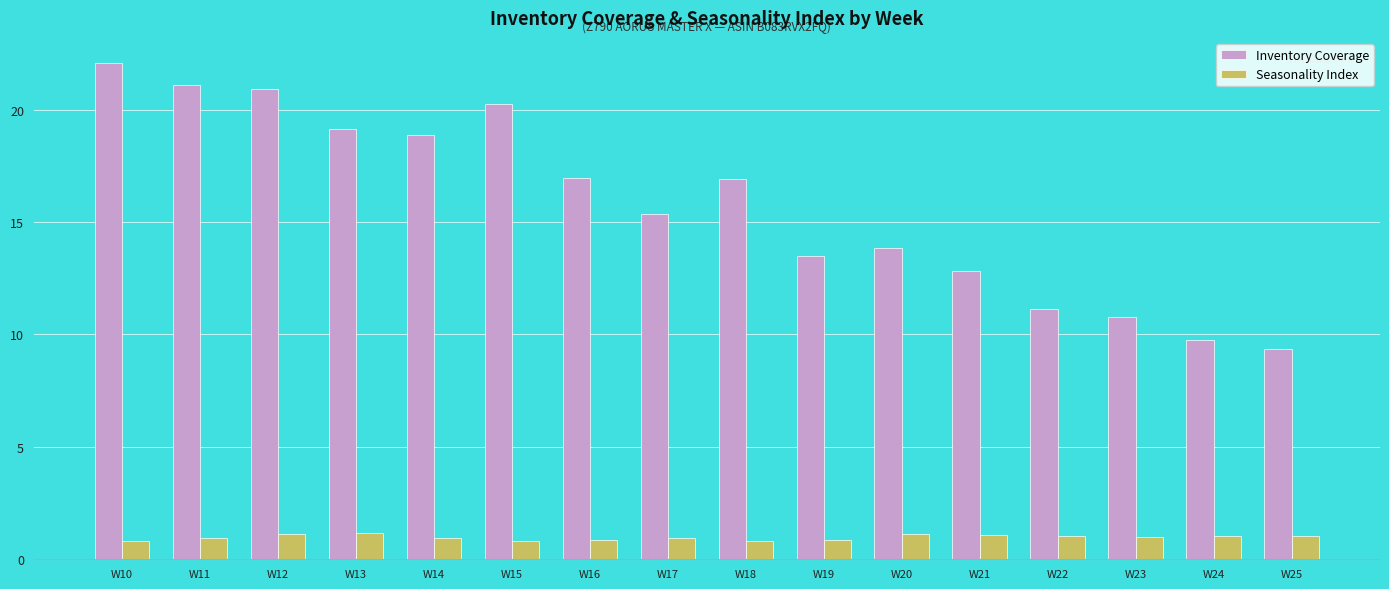

How many bars are there in total?

32